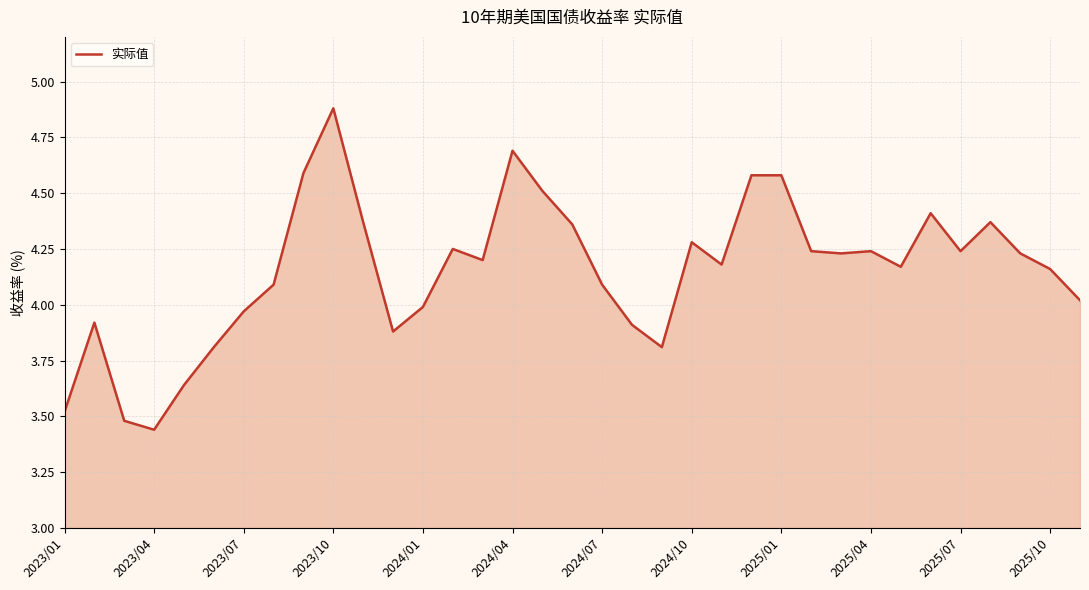

How many lines are shown in the chart?

1